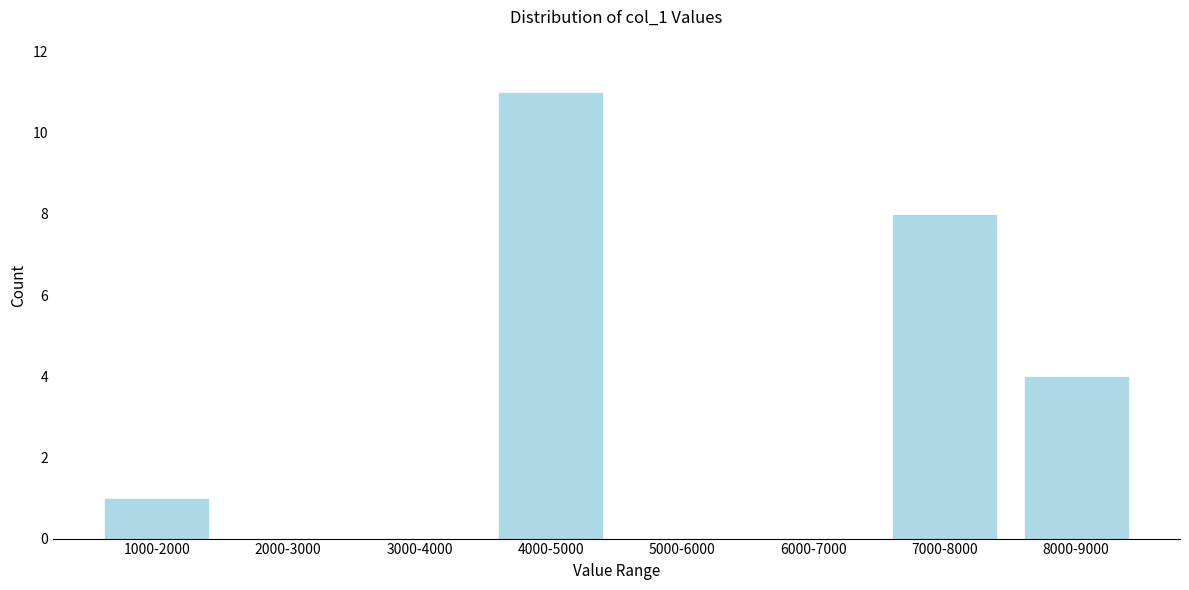

Reading right to left, transcribe all the data shown in this chart.

8000-9000=4	7000-8000=8	6000-7000=0	5000-6000=0	4000-5000=11	3000-4000=0	2000-3000=0	1000-2000=1